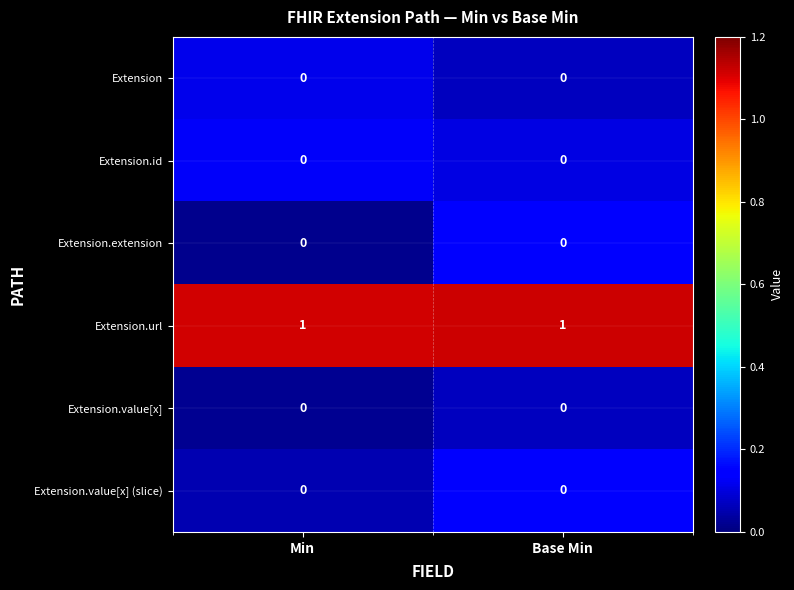

True or false: Extension.extension has a value of 0 at Min.

True